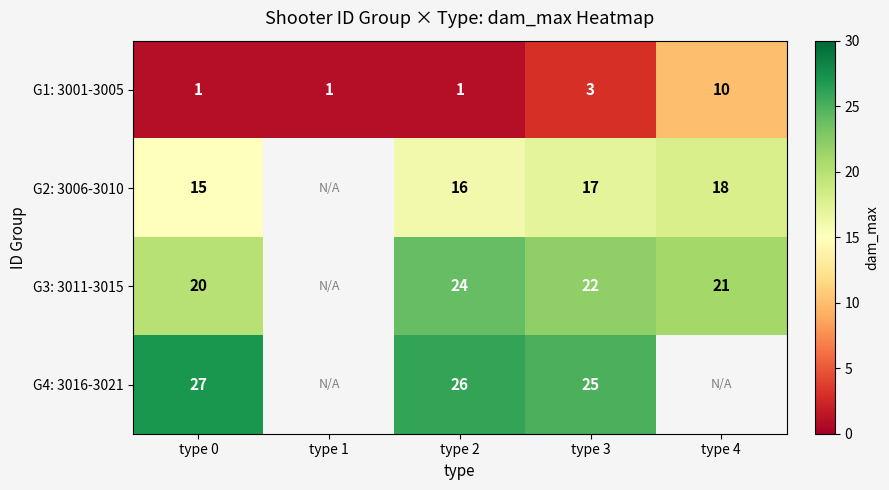

At which label is G1: 3001-3005 closest to 5?

type 3